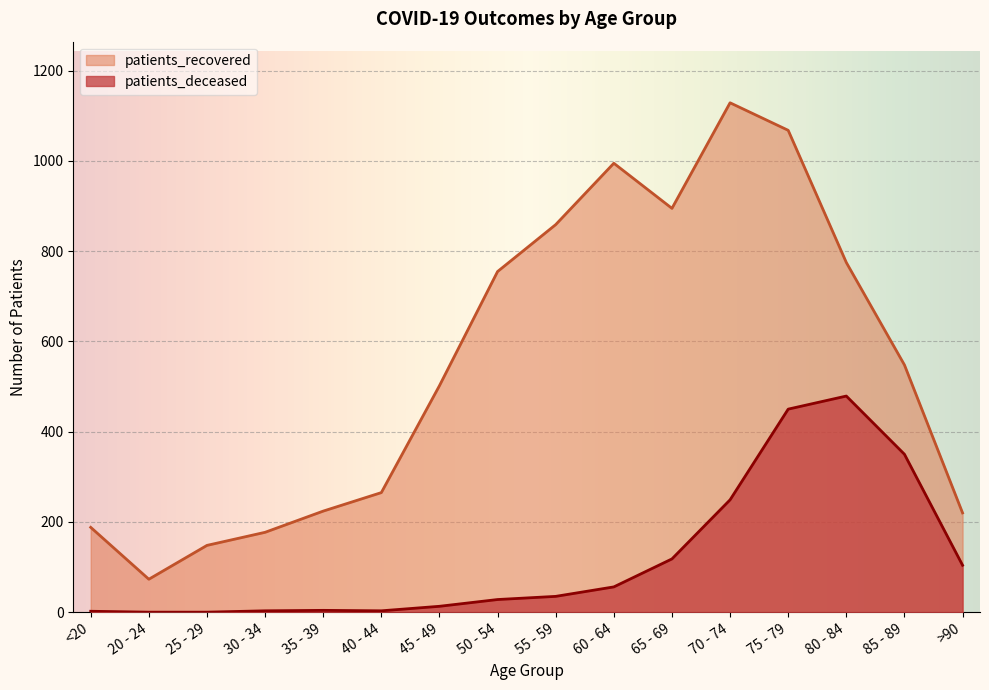

Which category has the lowest value in the patients_deceased series?

20 - 24